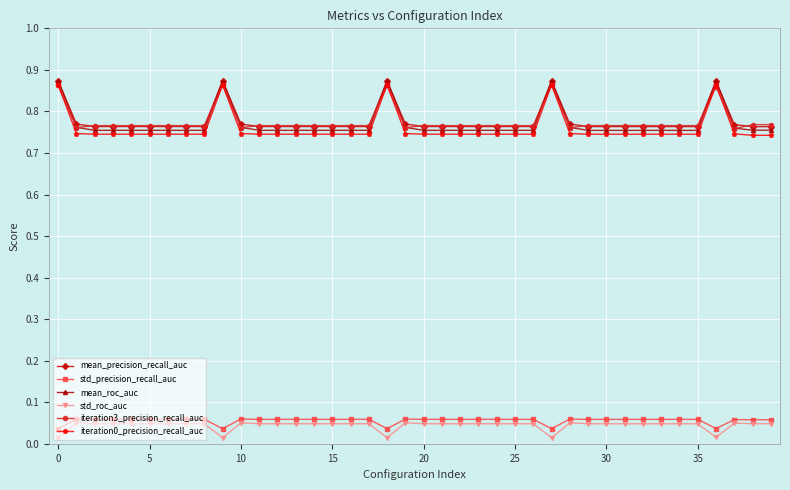

How many lines are shown in the chart?

6